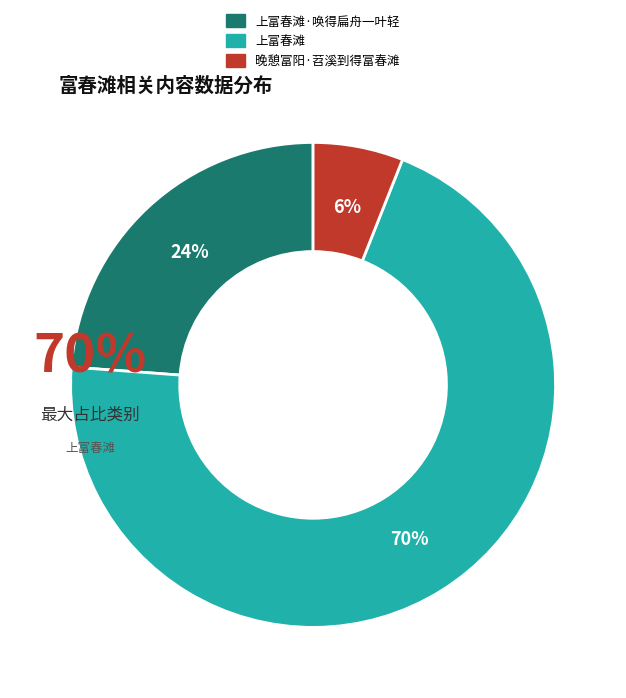

Count the number of slices in the pie.

3